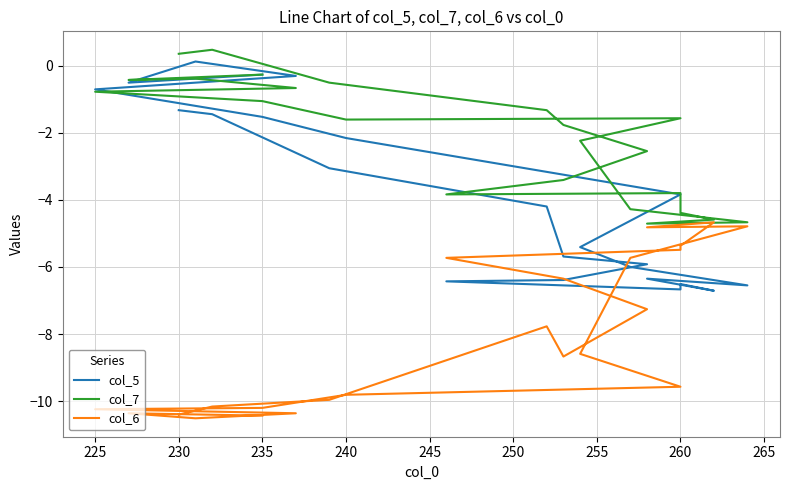

What is the maximum value for col_7?

0.5